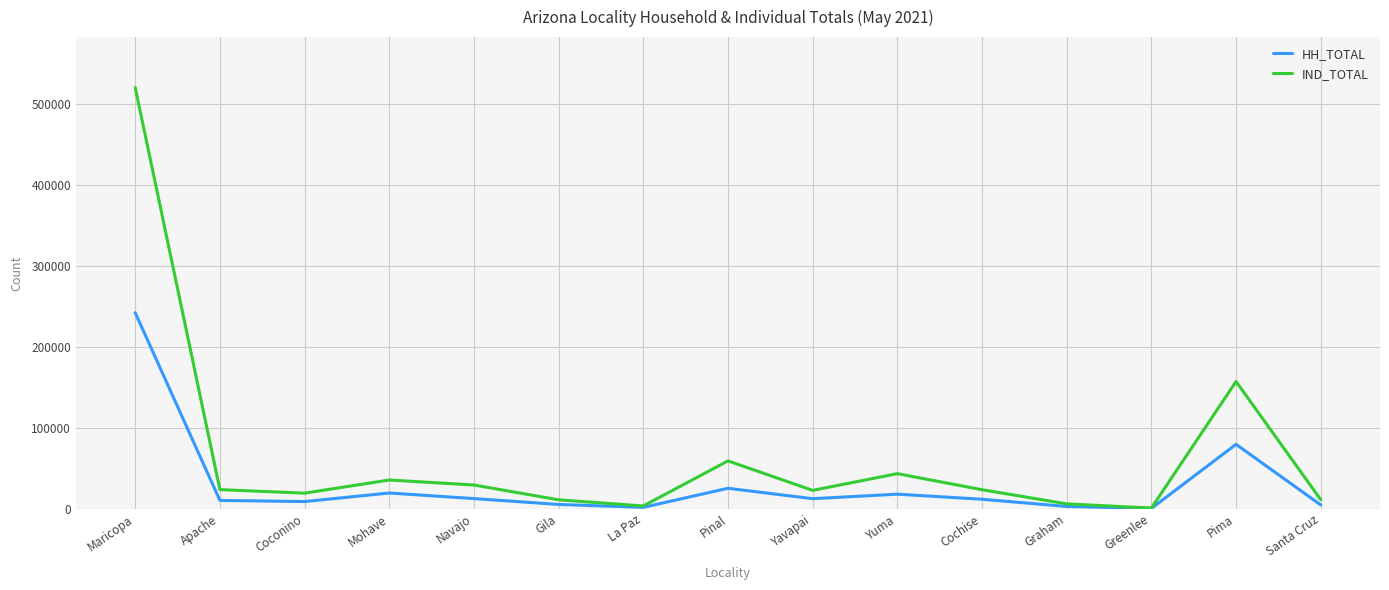

Rank the series at Yuma from highest to lowest value.

IND_TOTAL, HH_TOTAL